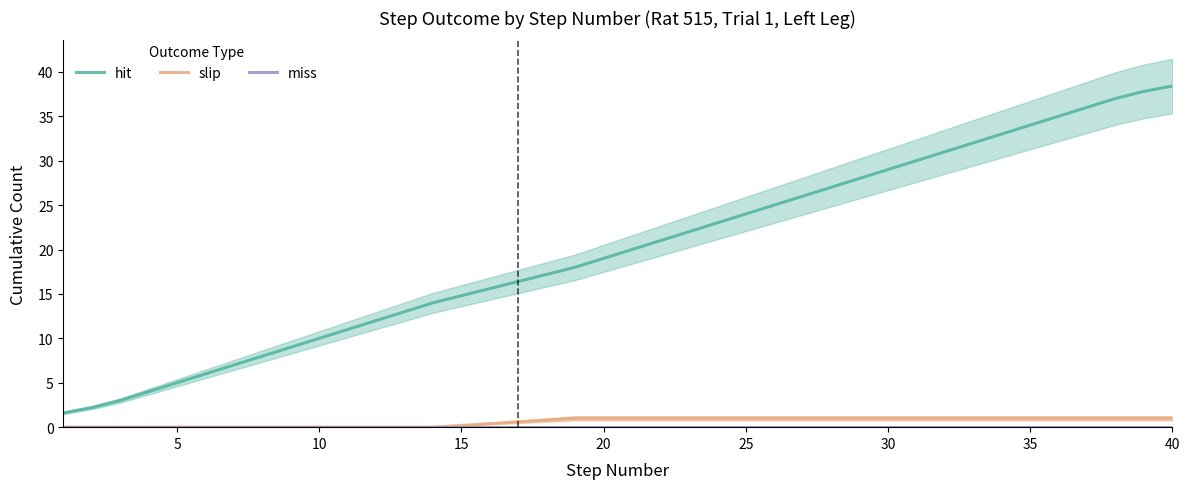

What is the sum of all hit values?

796.0